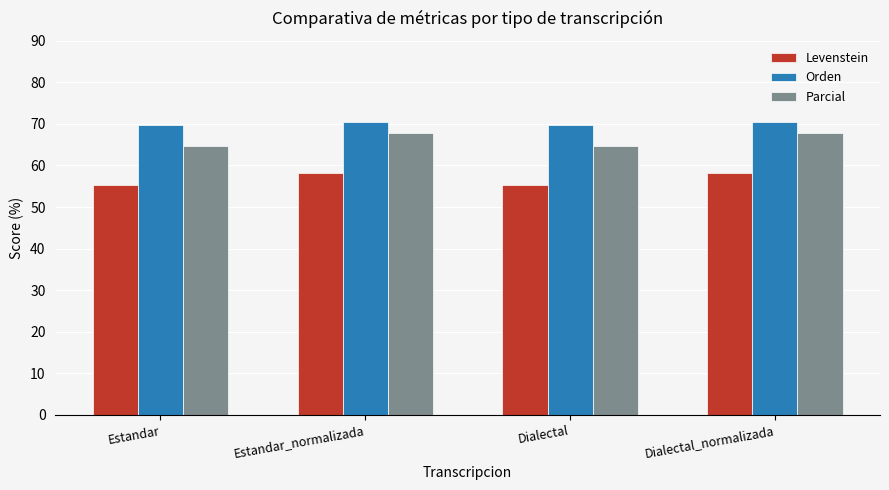

What is the spread (max minus min) of values at Dialectal?

14.4